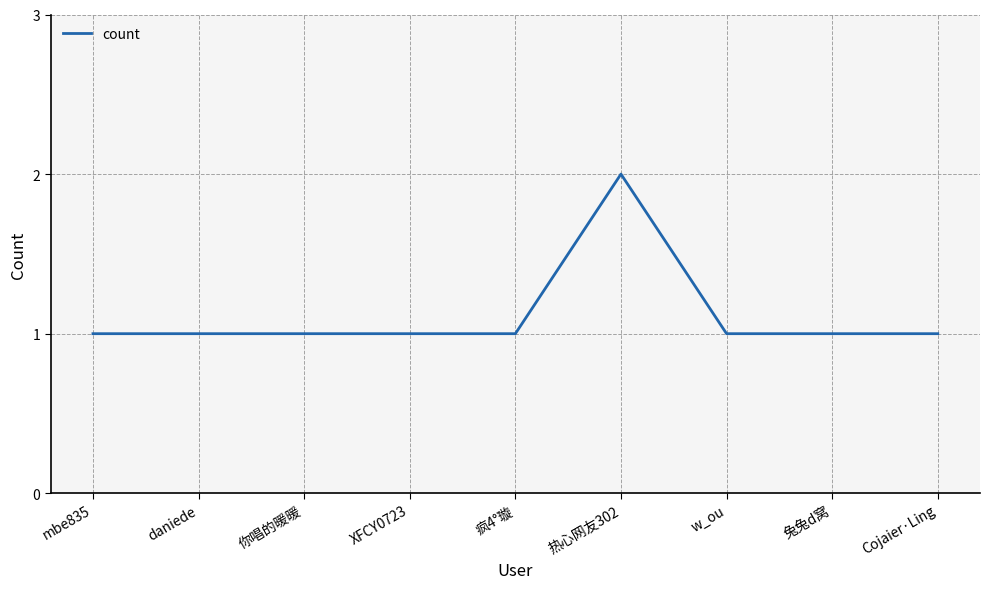

Reading left to right, list all the values displayed in this chart.

mbe835=1	daniede=1	你唱的暖暖=1	XFCY0723=1	疯4°璇=1	热心网友302=2	w_ou=1	兔兔d窝=1	Cojaier·Ling=1